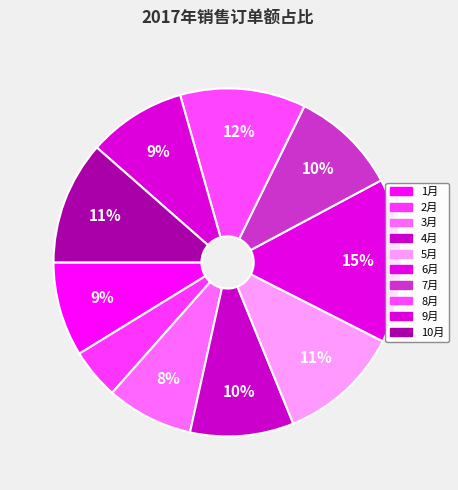

The 6月 slice represents 10% of the pie. True or false?

False